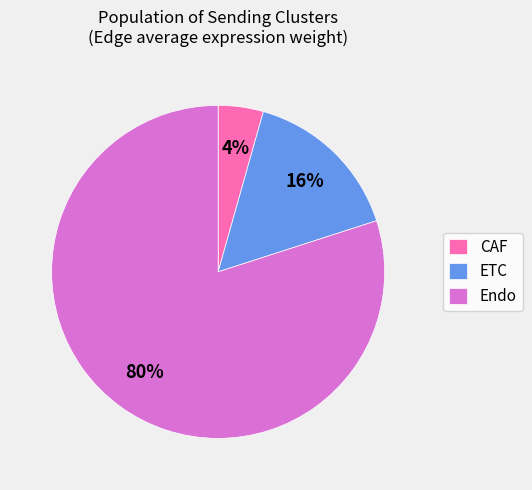

Combined, do ETC and CAF account for over 50%?

No